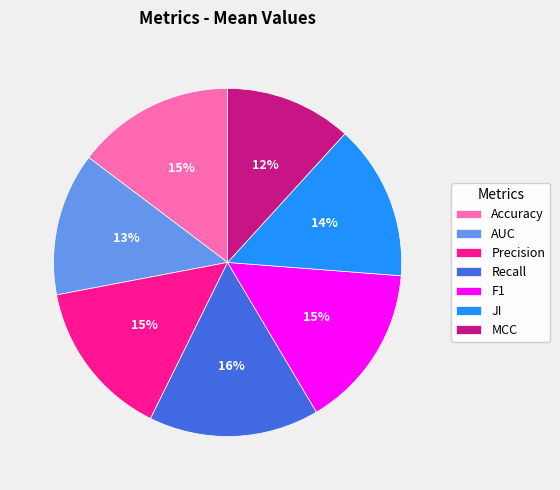

The AUC slice represents 1% of the pie. True or false?

False